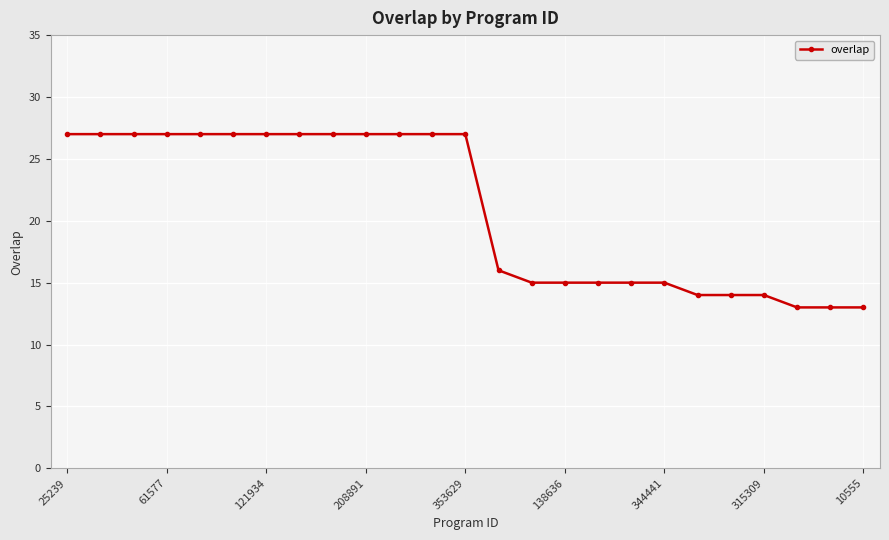

What is the difference between the maximum and minimum values?

14